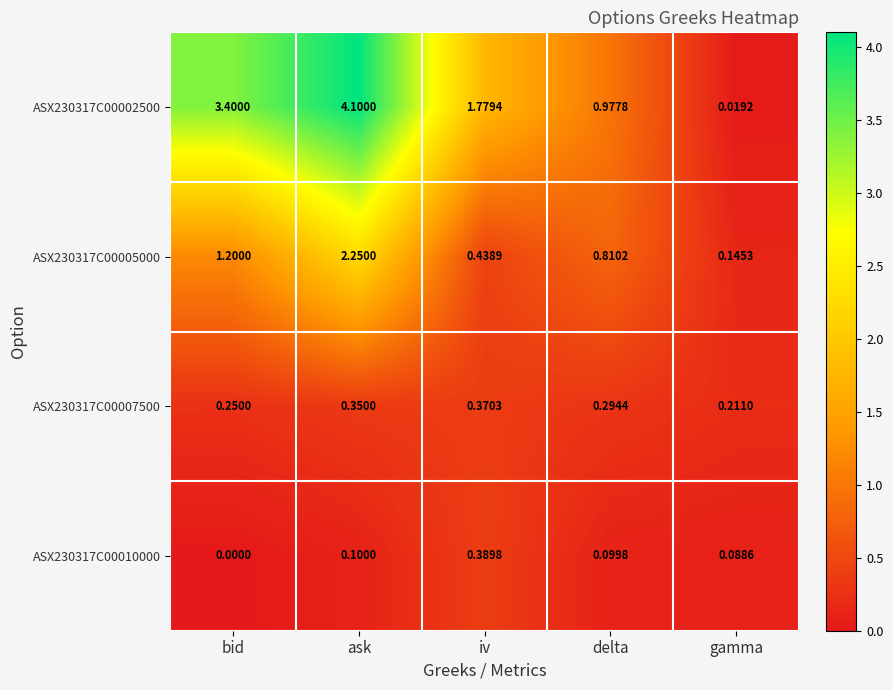

Which label corresponds to the smallest value in the chart?

bid